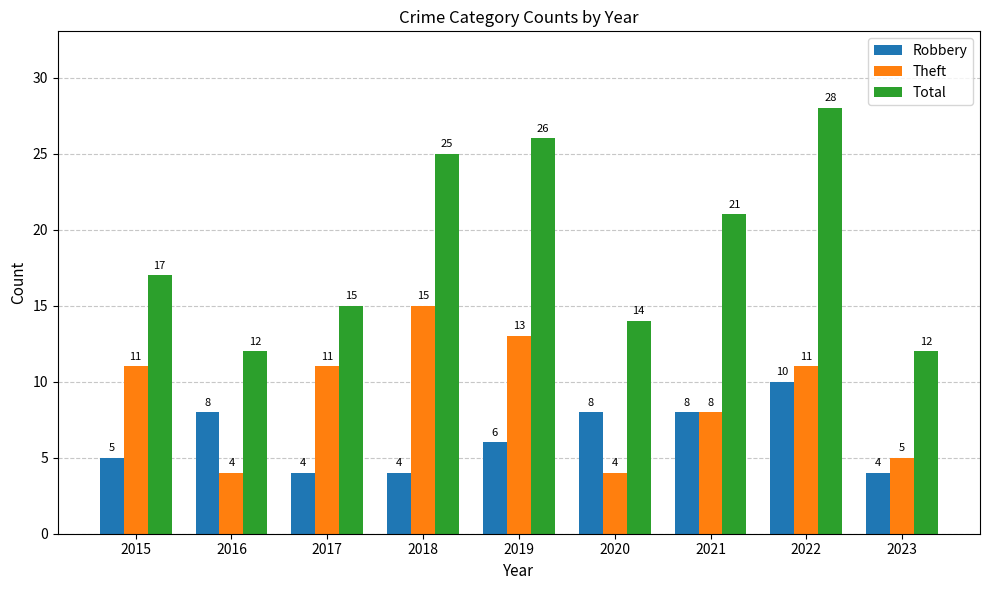

Reading left to right, list all the values displayed in this chart.

Robbery: 2015=5	2016=8	2017=4	2018=4	2019=6	2020=8	2021=8	2022=10	2023=4
Theft: 2015=11	2016=4	2017=11	2018=15	2019=13	2020=4	2021=8	2022=11	2023=5
Total: 2015=17	2016=12	2017=15	2018=25	2019=26	2020=14	2021=21	2022=28	2023=12